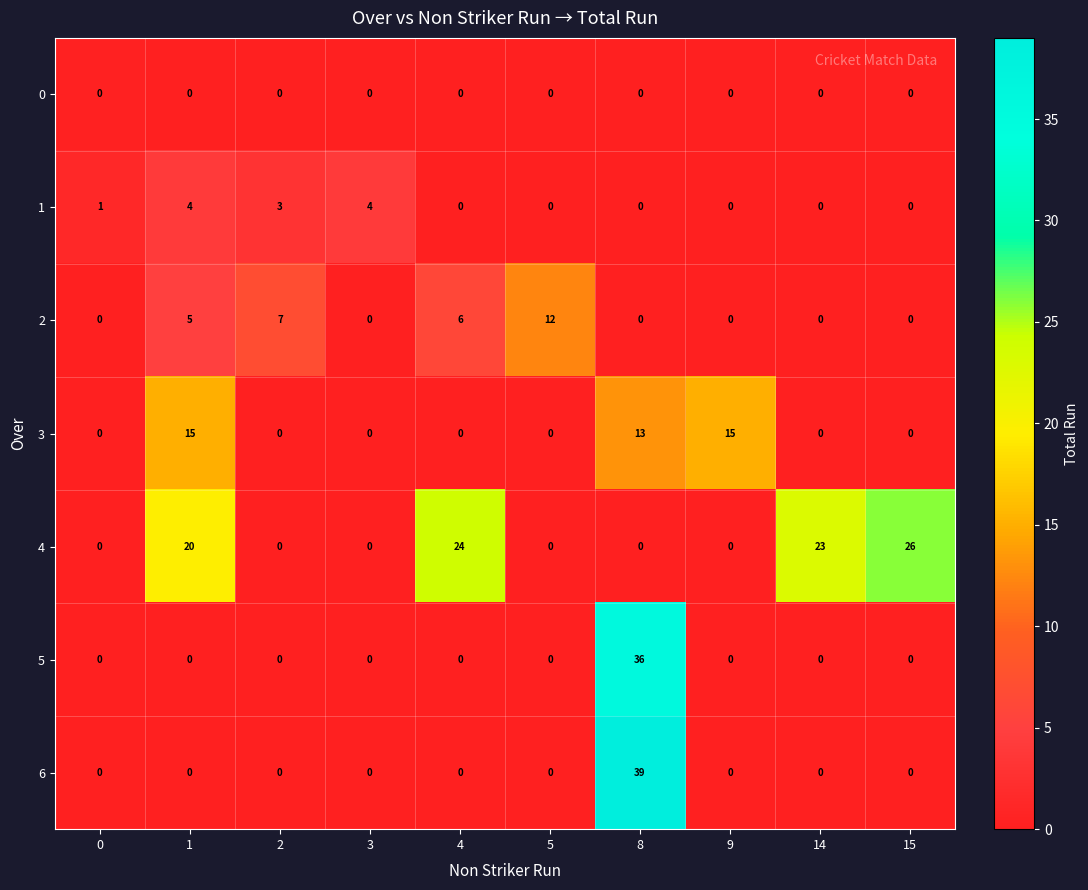

Which series has the largest range (max minus min)?

6